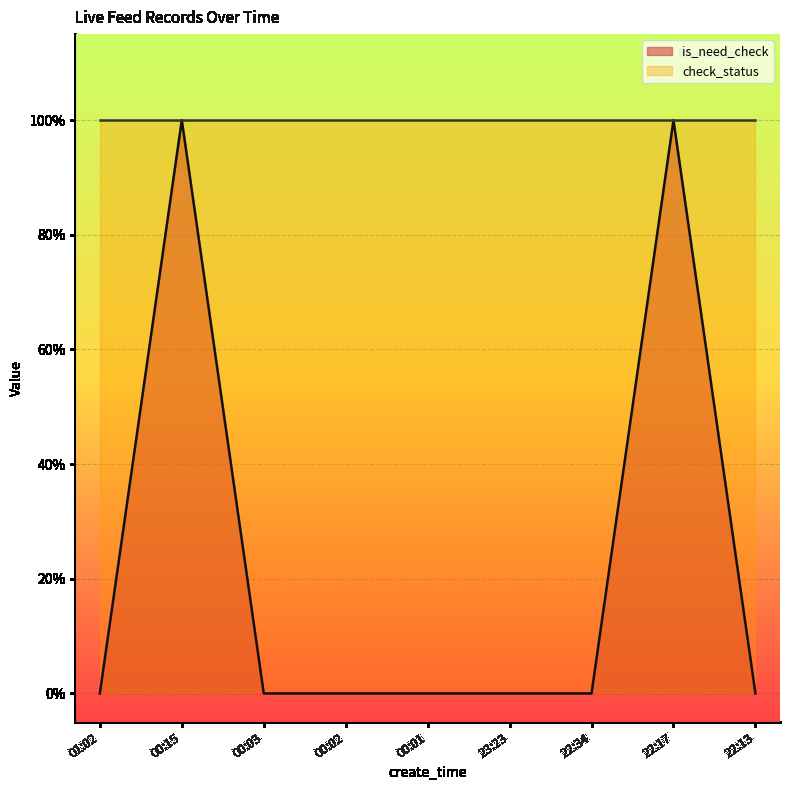

Is it true that the value at 23:23 is 0?

True